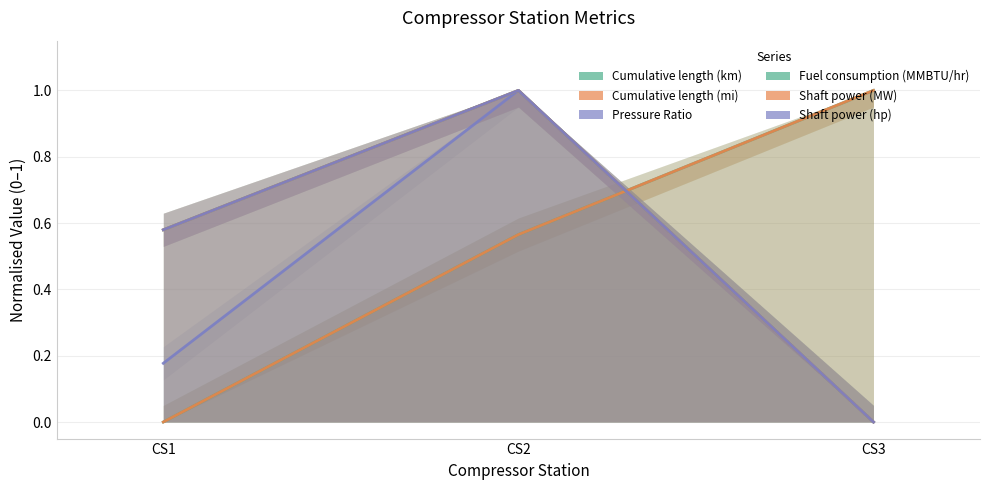

What is the average value of the Fuel consumption (MMBTU/hr) series?

0.5